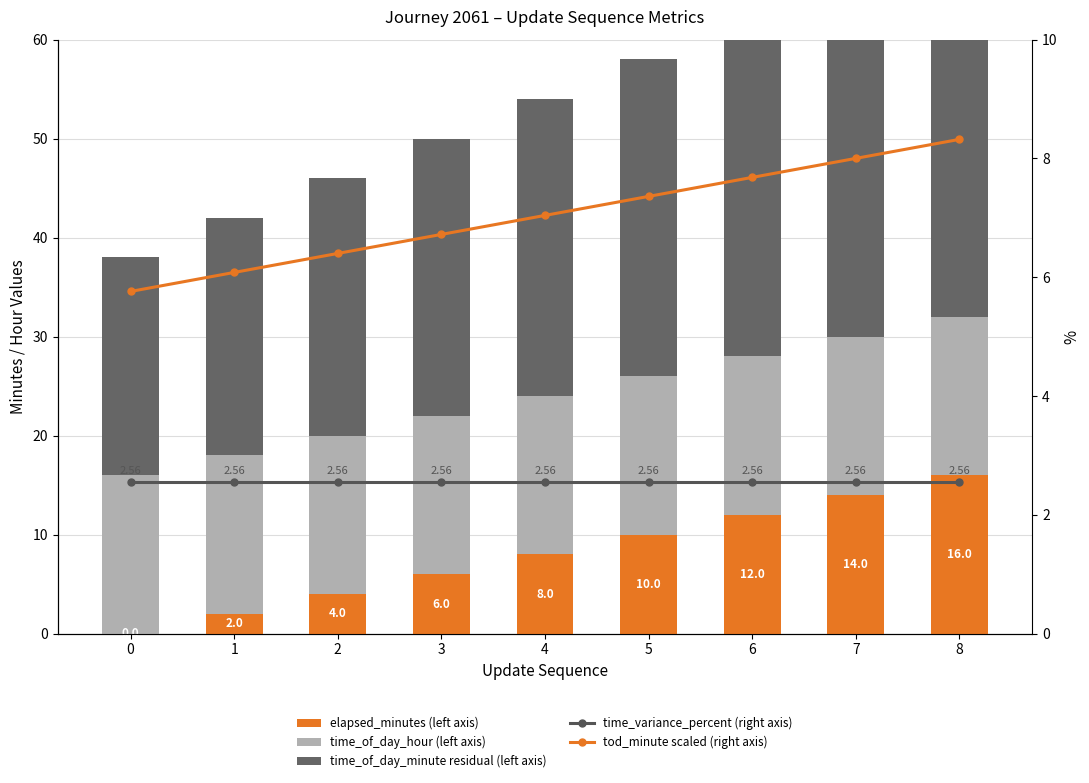

List the series in order of their peak value, lowest first.

time_variance_percent (right axis), tod_minute scaled (right axis), elapsed_minutes (left axis), time_of_day_hour (left axis), time_of_day_minute residual (left axis)